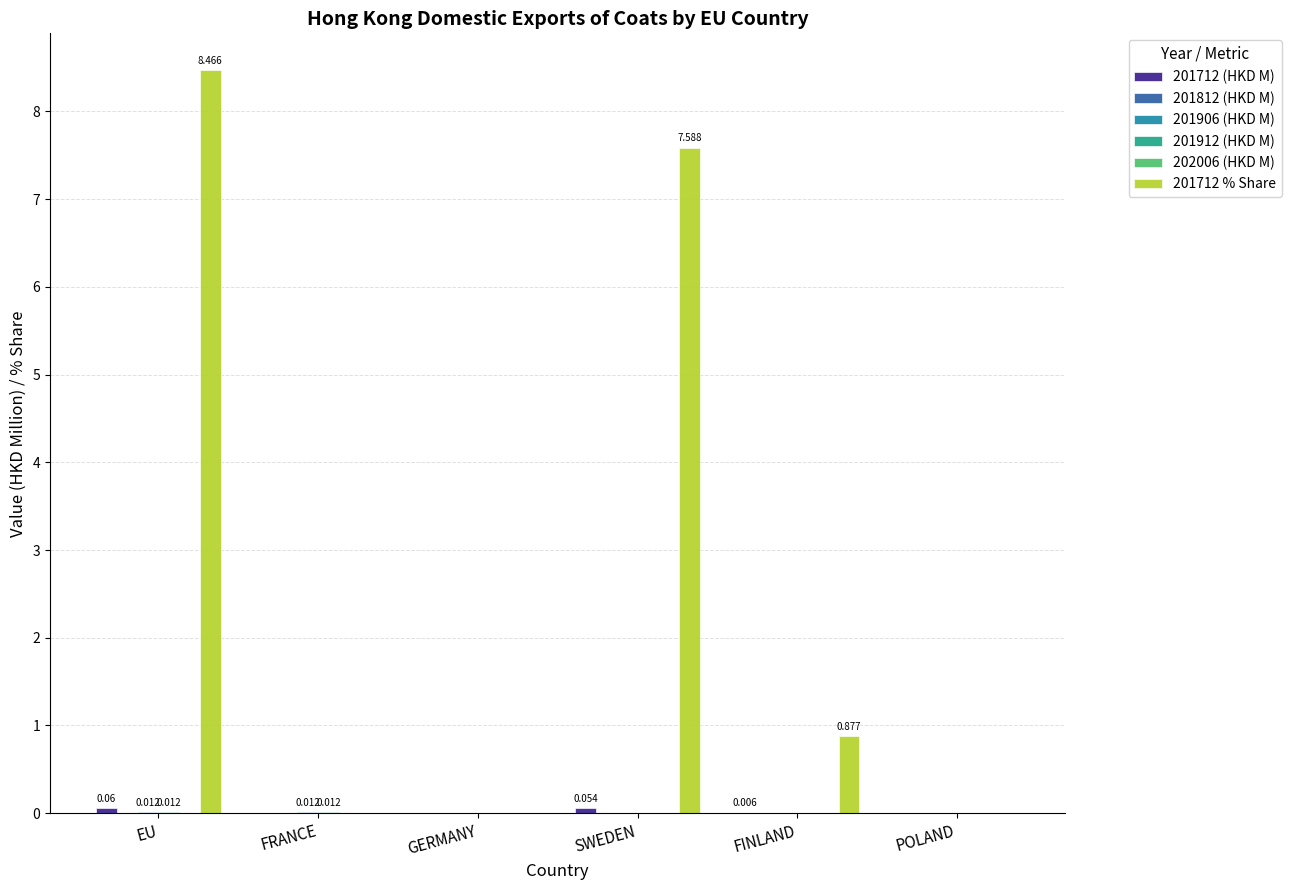

How many values in 201912 (HKD M) are above zero?

2